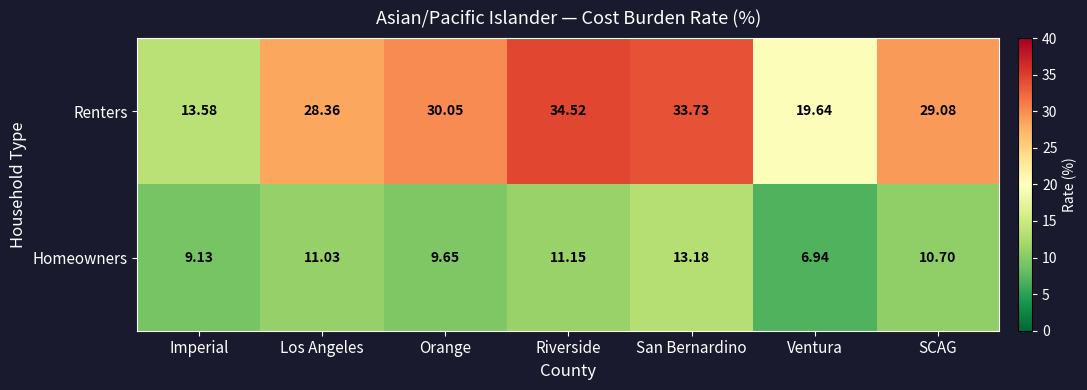

At which category does the chart reach its peak across all series?

Riverside